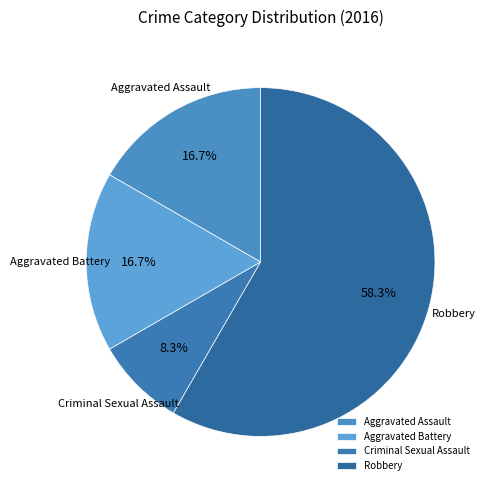

Combined, do Robbery and Aggravated Battery account for over 50%?

Yes